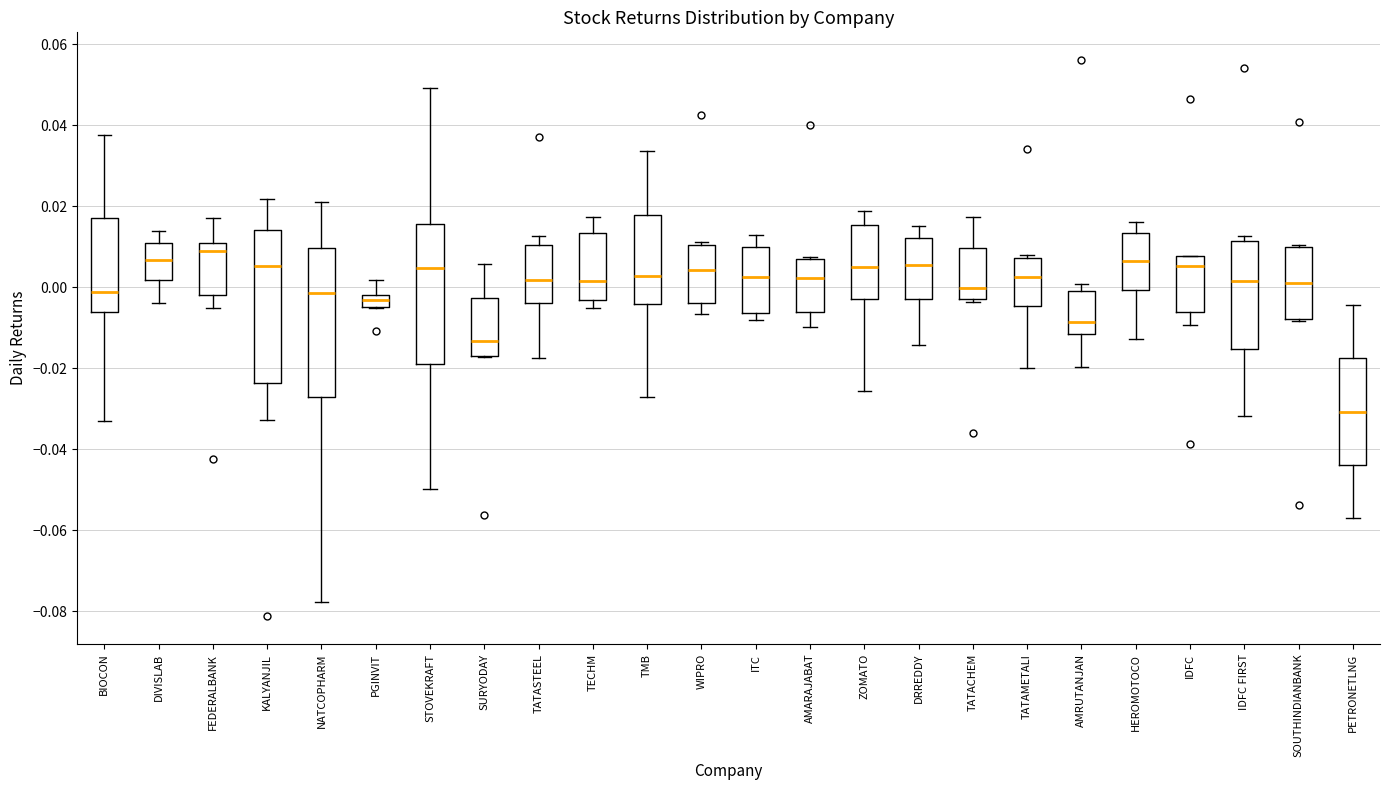

Reading left to right, read every box against the y-axis: the position of its median line, the range the box covers, and the ends of its whiskers. The values are not printed on the chart, so give them approximately, as read against the axis.

BIOCON: median -0.002, box -0.006 to 0.018, whiskers -0.032 to 0.038
DIVISLAB: median 0.006, box 0.002 to 0.010, whiskers -0.004 to 0.014
FEDERALBANK: median 0.008, box -0.002 to 0.012, whiskers -0.006 to 0.018
KALYANJIL: median 0.006, box -0.024 to 0.014, whiskers -0.032 to 0.022
NATCOPHARM: median -0.002, box -0.028 to 0.010, whiskers -0.078 to 0.022
PGINVIT: median -0.004 (inside the box), box -0.004 to -0.002, whiskers -0.004 to 0.002
STOVEKRAFT: median 0.004, box -0.018 to 0.016, whiskers -0.050 to 0.050
SURYODAY: median -0.014, box -0.018 to -0.002, whiskers -0.018 to 0.006
TATASTEEL: median 0.002, box -0.004 to 0.010, whiskers -0.018 to 0.012
TECHM: median 0.002, box -0.004 to 0.014, whiskers -0.004 (just below the box's lower edge) to 0.018
TMB: median 0.002, box -0.004 to 0.018, whiskers -0.028 to 0.034
WIPRO: median 0.004, box -0.004 to 0.010, whiskers -0.006 to 0.012
ITC: median 0.002, box -0.006 to 0.010, whiskers -0.008 to 0.012
AMARAJABAT: median 0.002, box -0.006 to 0.008, whiskers -0.010 to 0.008
ZOMATO: median 0.006, box -0.002 to 0.016, whiskers -0.026 to 0.018
DRREDDY: median 0.006, box -0.002 to 0.012, whiskers -0.014 to 0.016
TATACHEM: median 0.000, box -0.002 to 0.010, whiskers -0.004 to 0.018
TATAMETALI: median 0.002, box -0.004 to 0.008, whiskers -0.020 to 0.008
AMRUTANJAN: median -0.008, box -0.012 to 0.000, whiskers -0.020 to 0.000 (just above the box's upper edge)
HEROMOTOCO: median 0.006, box 0.000 to 0.014, whiskers -0.012 to 0.016
IDFC: median 0.006, box -0.006 to 0.008, whiskers -0.010 to 0.008
IDFC FIRST: median 0.002, box -0.016 to 0.012, whiskers -0.032 to 0.012 (just above the box's upper edge)
SOUTHINDIANBANK: median 0.002, box -0.008 to 0.010, whiskers -0.008 to 0.010
PETRONETLNG: median -0.030, box -0.044 to -0.018, whiskers -0.056 to -0.004